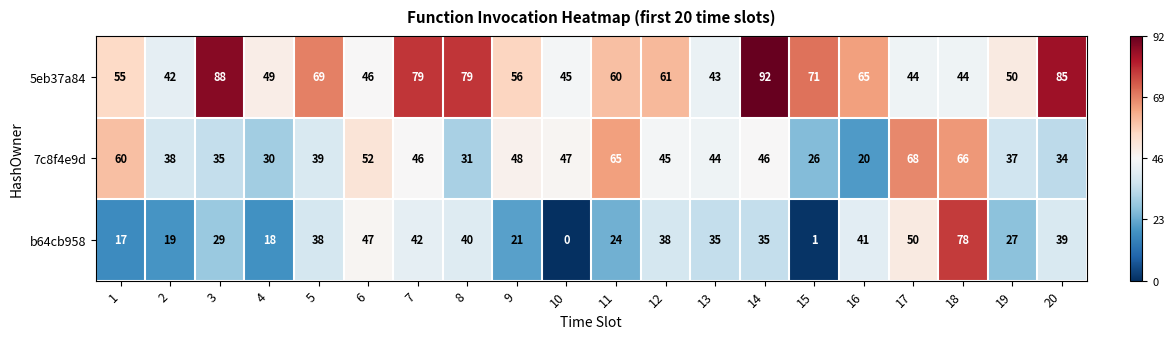

What is the spread (max minus min) of values at 9?

35